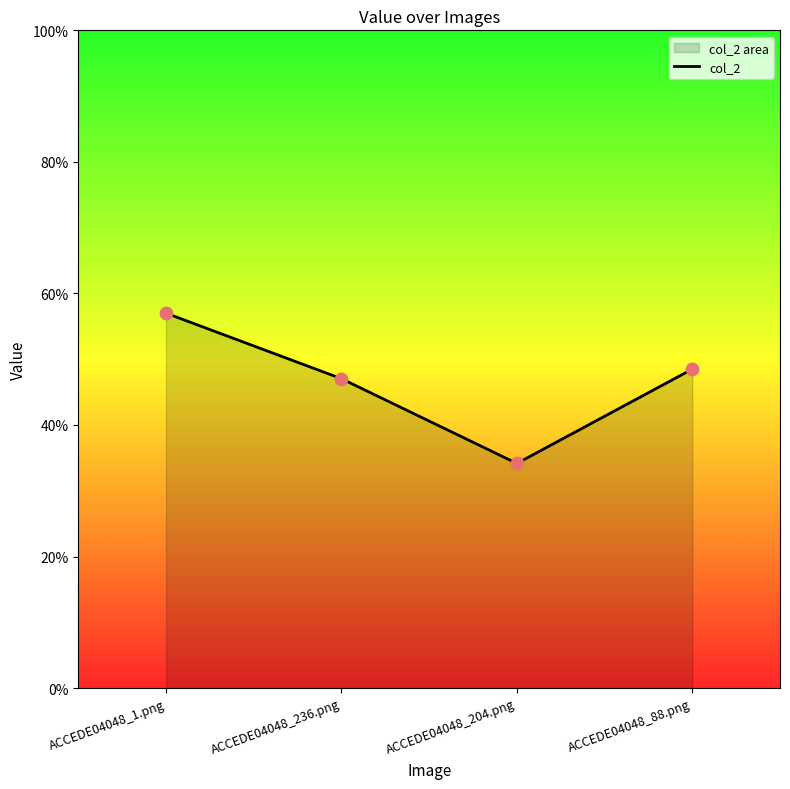

What is the change in value from ACCEDE04048_1.png to ACCEDE04048_88.png?

-0.1